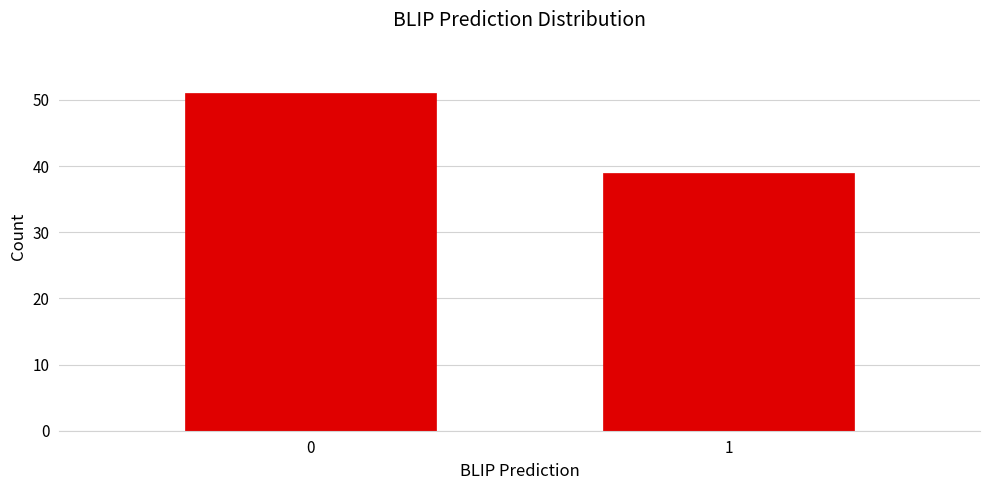

Reading left to right, extract all data points from this chart.

51	39